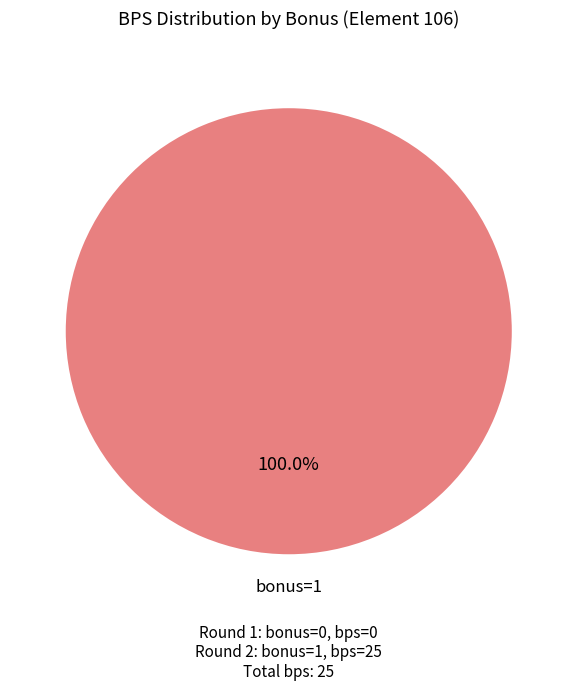

Is there any slice that represents more than half of the pie?

Yes